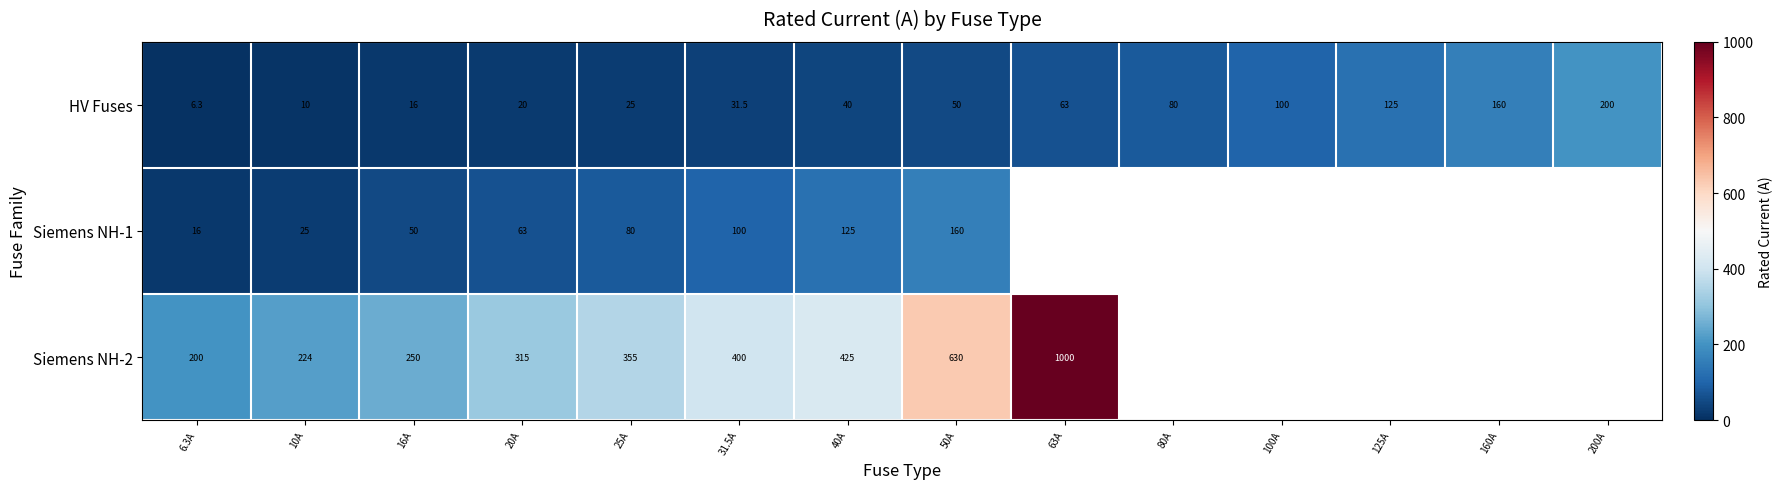

Which category has the highest value in the HV Fuses series?

200A